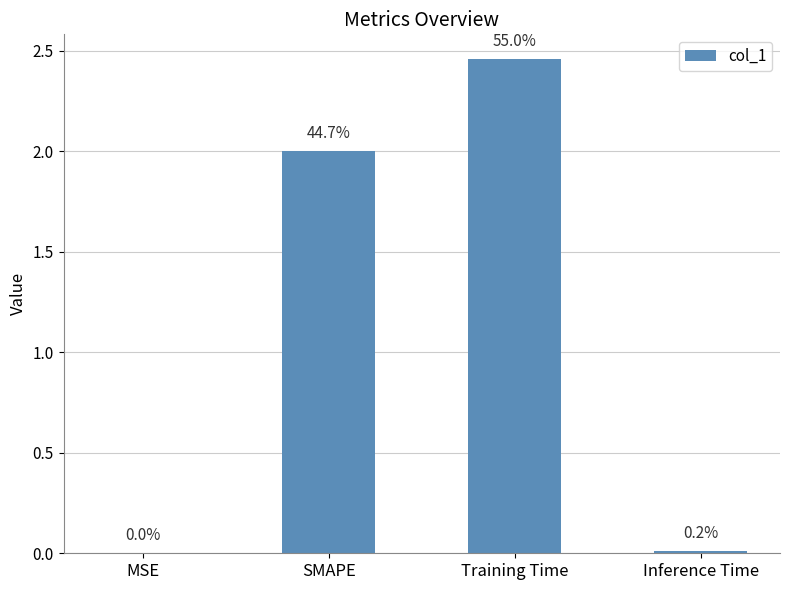

Are the bars horizontal?

No